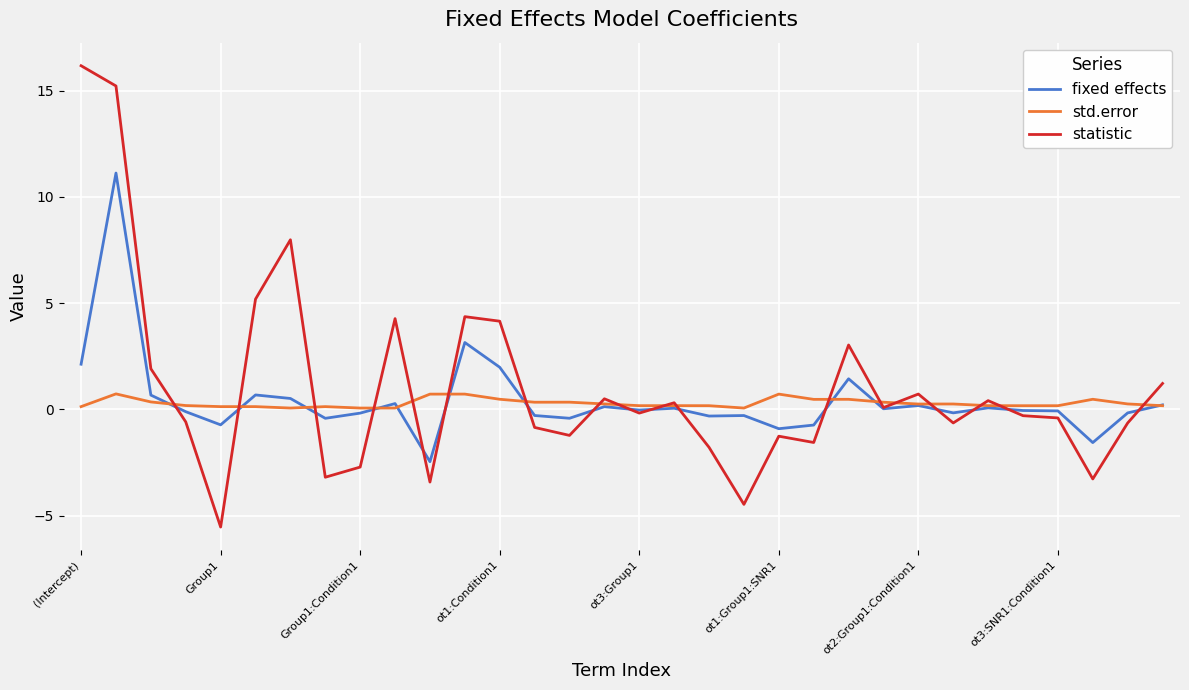

What is the smallest value displayed?

-5.5